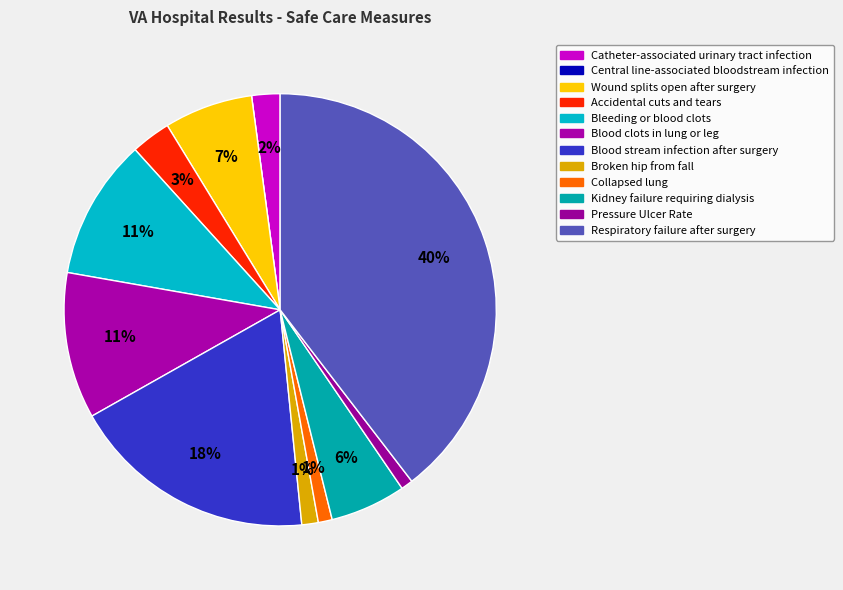

Is it true that Central line-associated bloodstream infection is 0% of the pie?

True